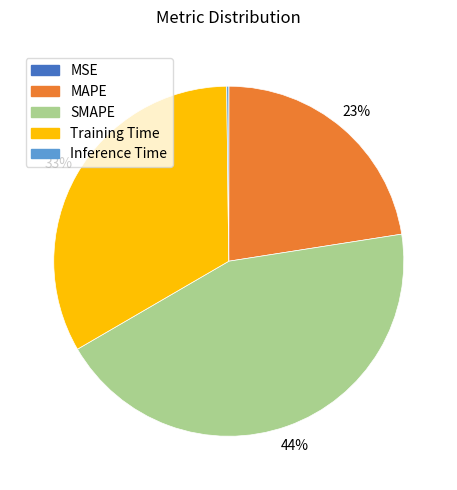

Which has a higher value, Training Time or SMAPE?

SMAPE